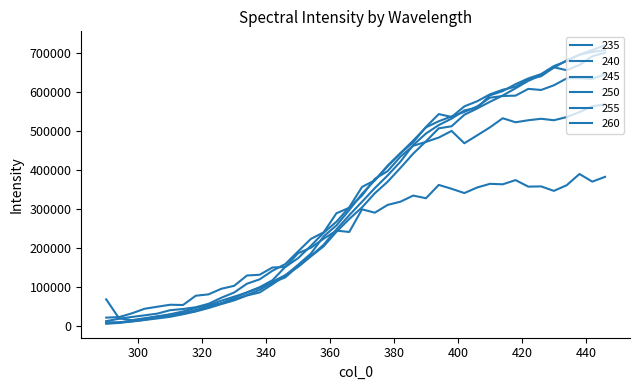

How many categories are shown in the chart?

40